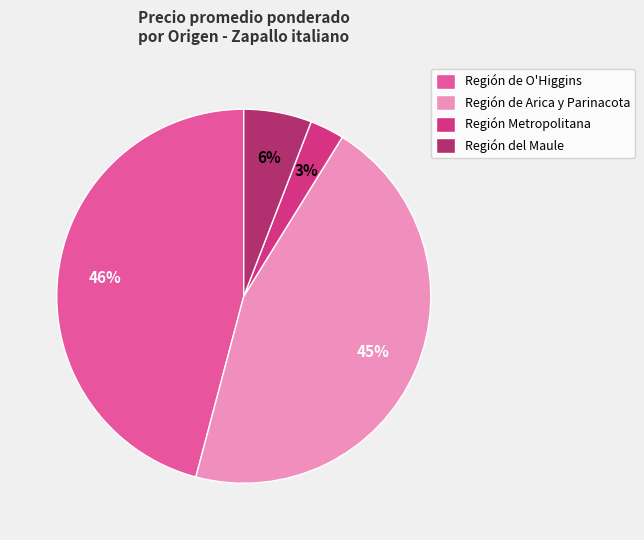

Does any single category account for the majority?

No